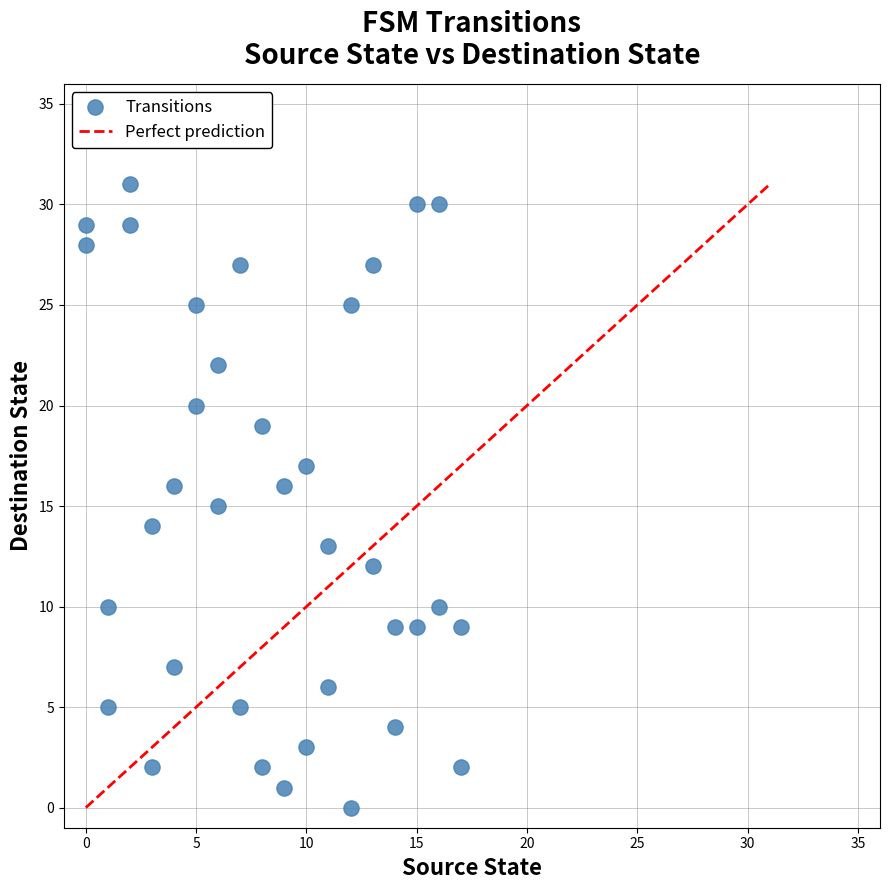

What is the range of Y values (max minus min)?

31